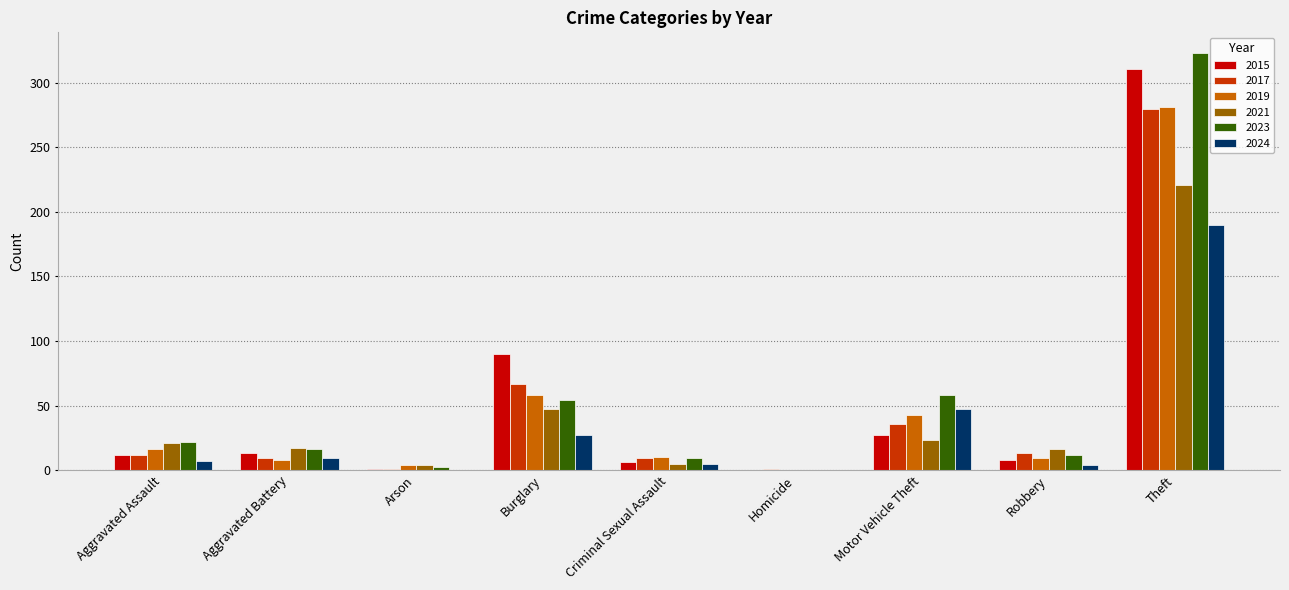

What is the sum of the 2024 values at Homicide and Aggravated Assault?

7